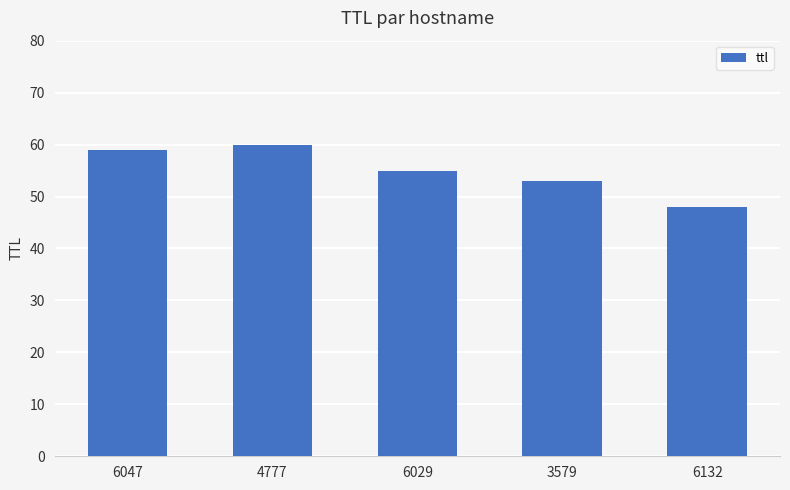

Between 3579 and 4777, which is larger?

4777